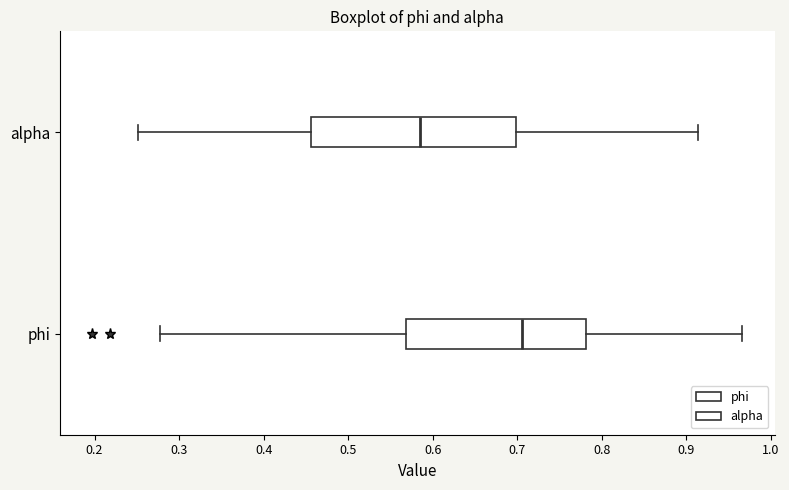

Which box has the furthest to the left median line?

alpha